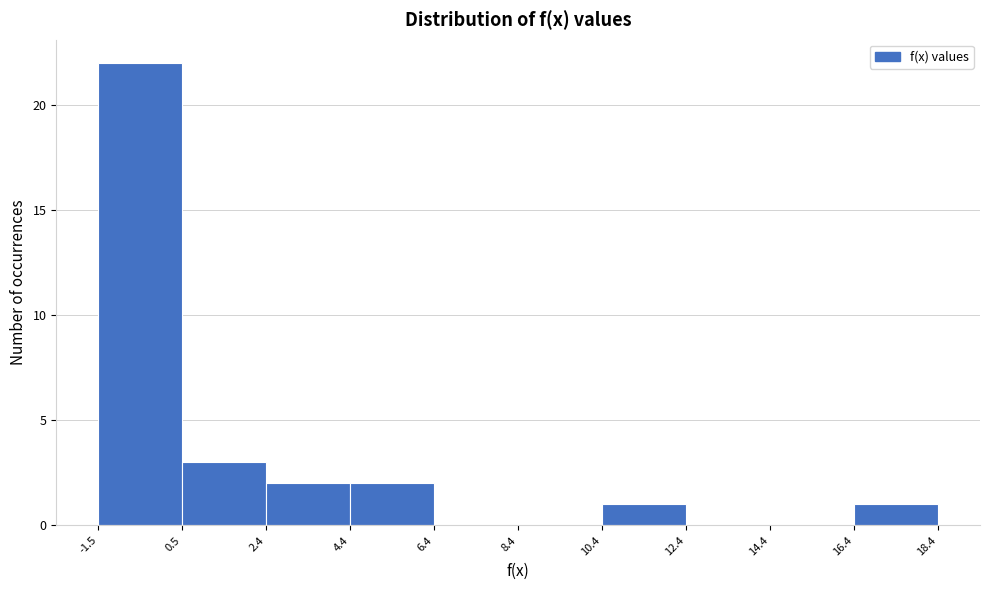

What is the height of the bar covering 0.5 to 2.4 on the x-axis? The values are not printed on the chart, so give them approximately, as read against the axis.

3